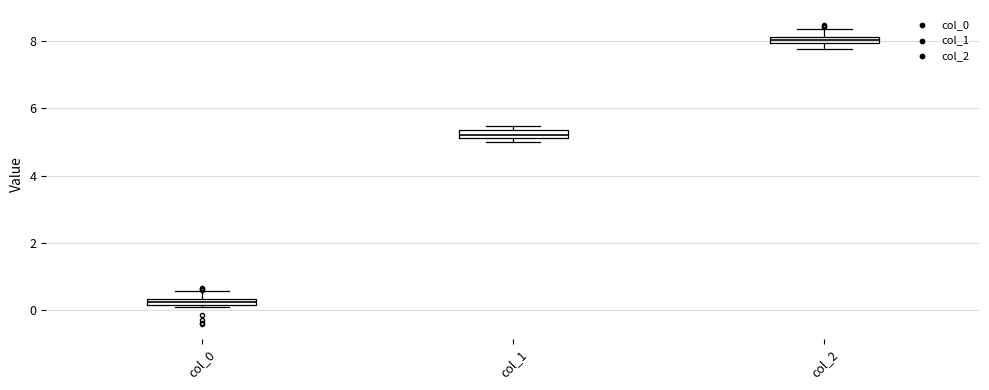

Where is the lower edge of the box for col_0 on the y-axis? The values are not printed on the chart, so give them approximately, as read against the axis.

0.2